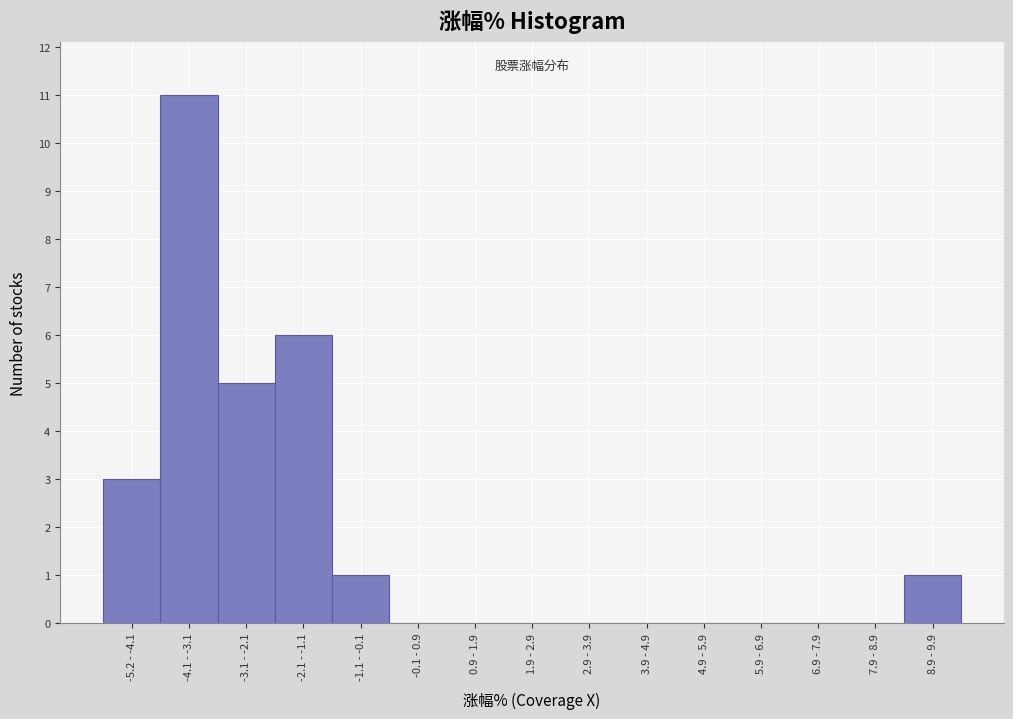

Reading left to right, transcribe all the data shown in this chart.

-5.2 - -4.1=3	-4.1 - -3.1=11	-3.1 - -2.1=5	-2.1 - -1.1=6	-1.1 - -0.1=1	-0.1 - 0.9=0	0.9 - 1.9=0	1.9 - 2.9=0	2.9 - 3.9=0	3.9 - 4.9=0	4.9 - 5.9=0	5.9 - 6.9=0	6.9 - 7.9=0	7.9 - 8.9=0	8.9 - 9.9=1